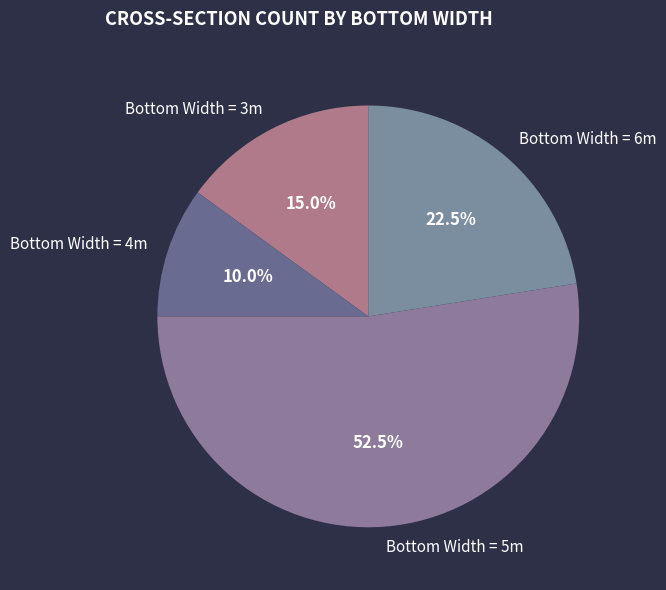

Which slice is the smallest?

Bottom Width = 4m